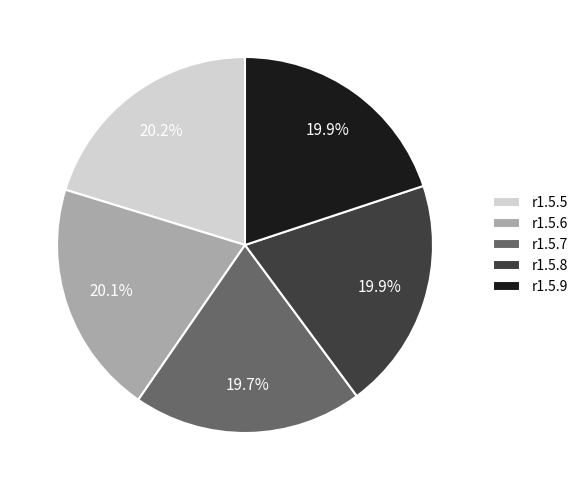

What is the ratio of the value at r1.5.9 to the value at r1.5.8?

1.0